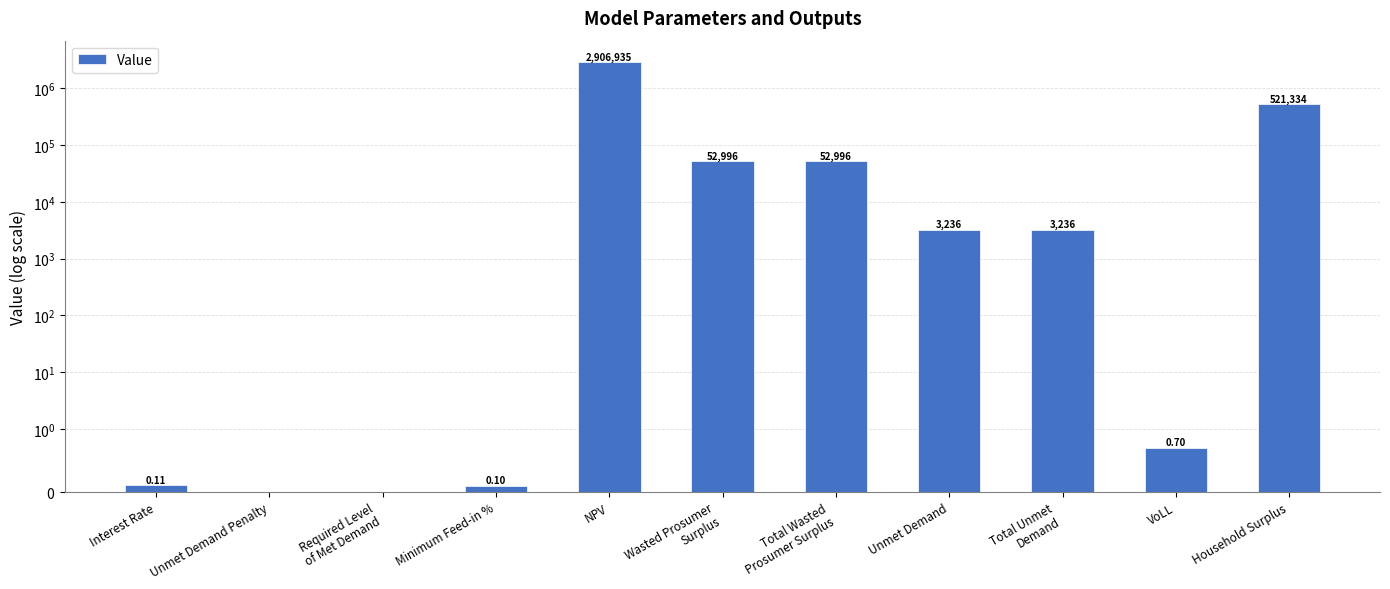

Are the bars horizontal?

No